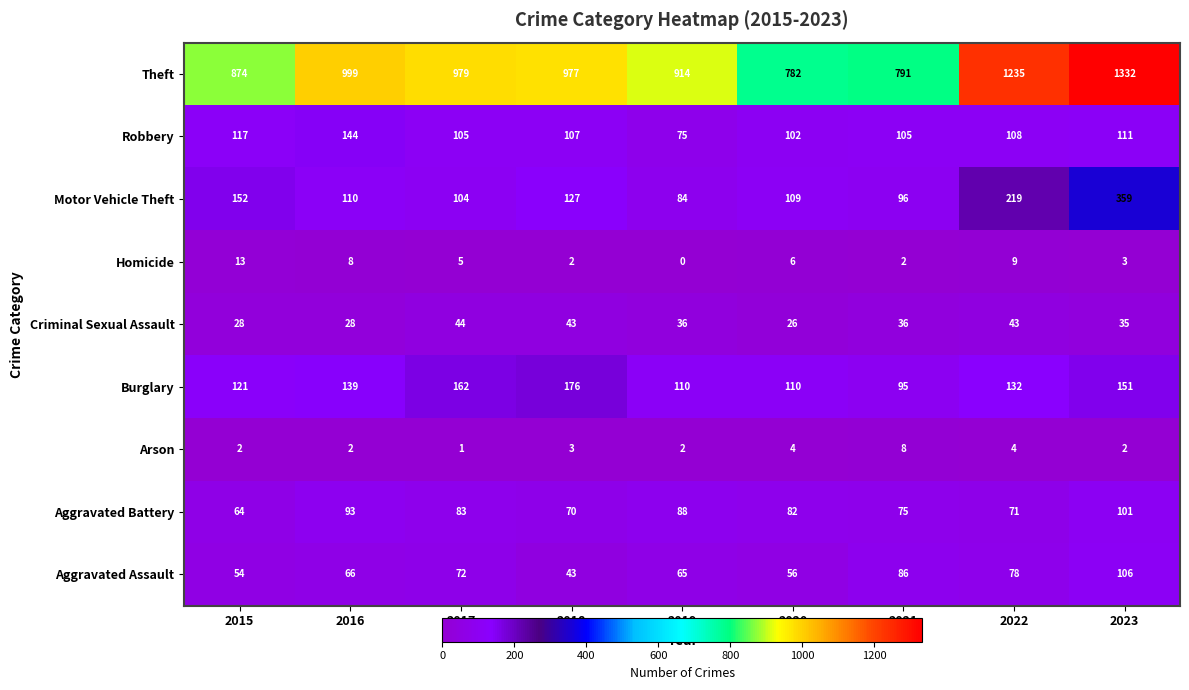

How many categories are shown in the chart?

9